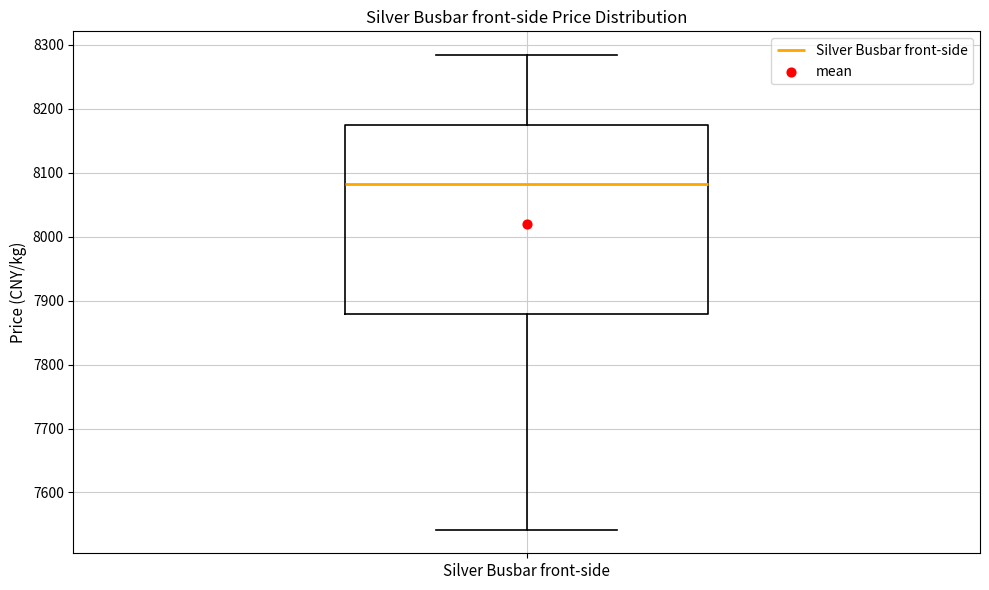

Read this box plot against the y-axis: the position of the median line, the range covered by the box, and the ends of both whiskers. The values are not printed on the chart, so give them approximately, as read against the axis.

median 8080, box 7880 to 8170, whiskers 7540 to 8280